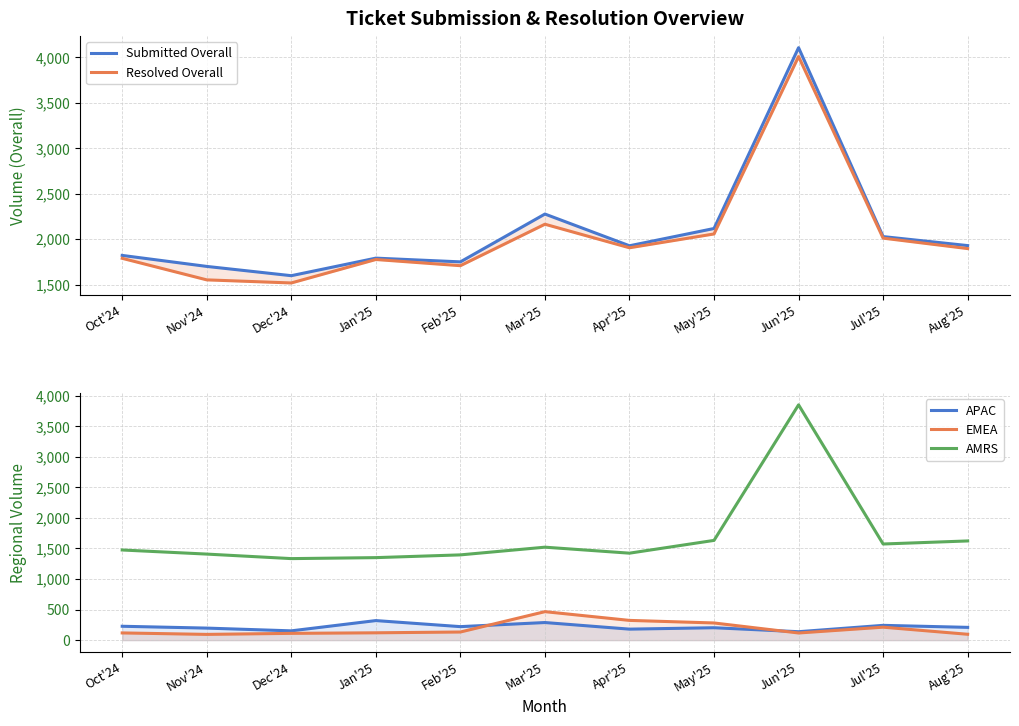

Count the number of categories in the chart.

11